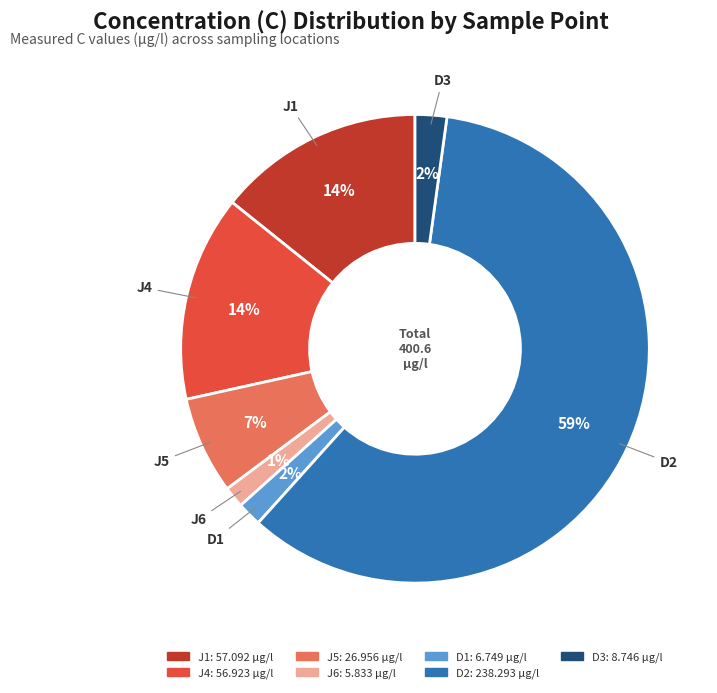

To the nearest percent, what portion does D1 represent?

2%